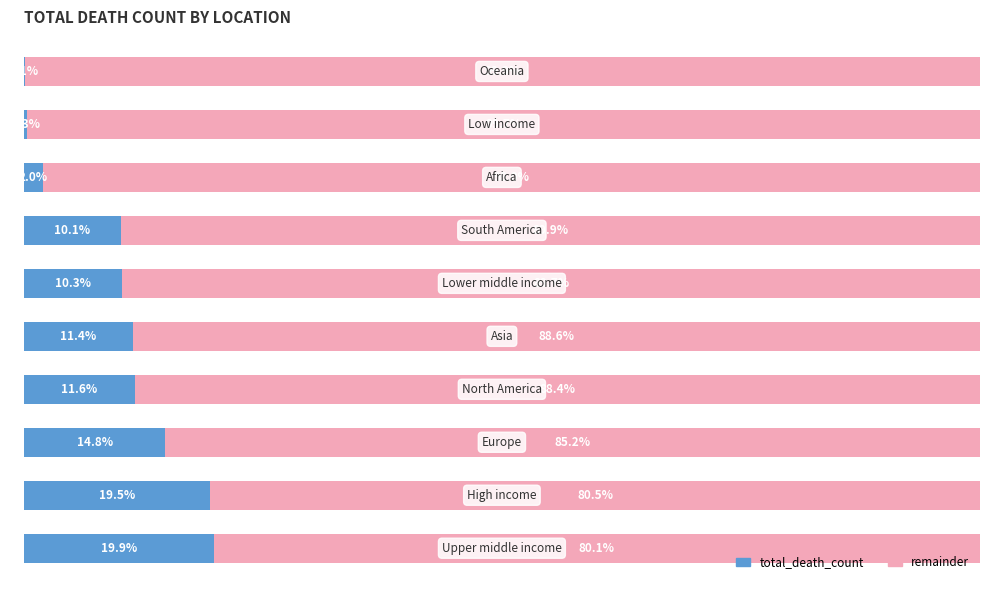

What are all the series names shown in the legend?

total_death_count, remainder